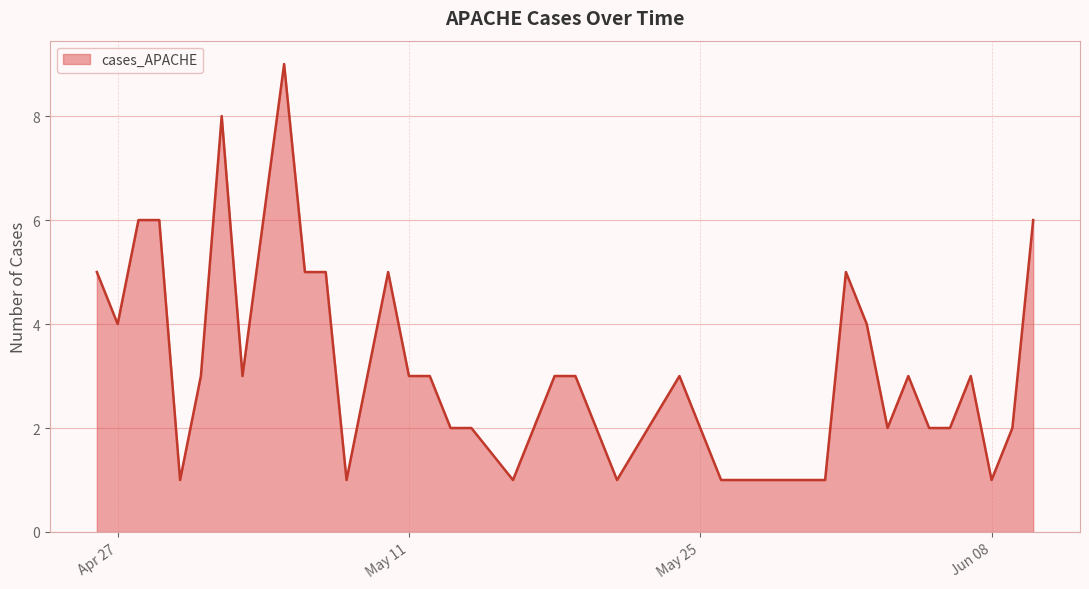

What is the greatest value displayed?

9